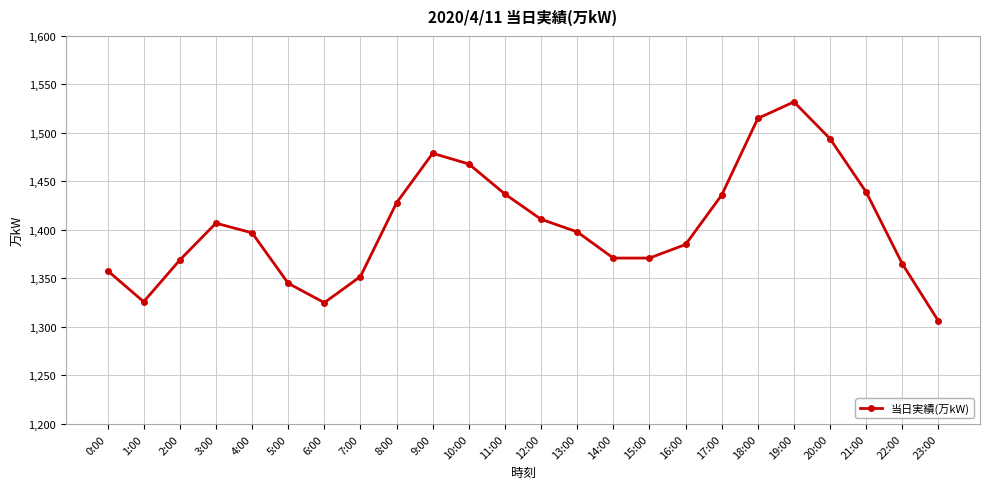

The value at 17:00 is 342. True or false?

False